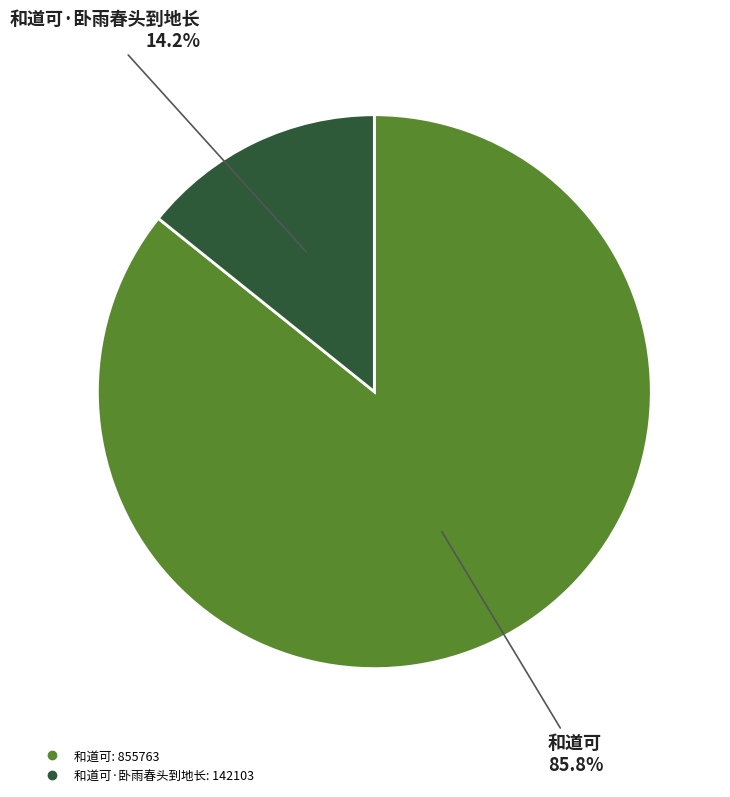

Does any single category account for the majority?

Yes